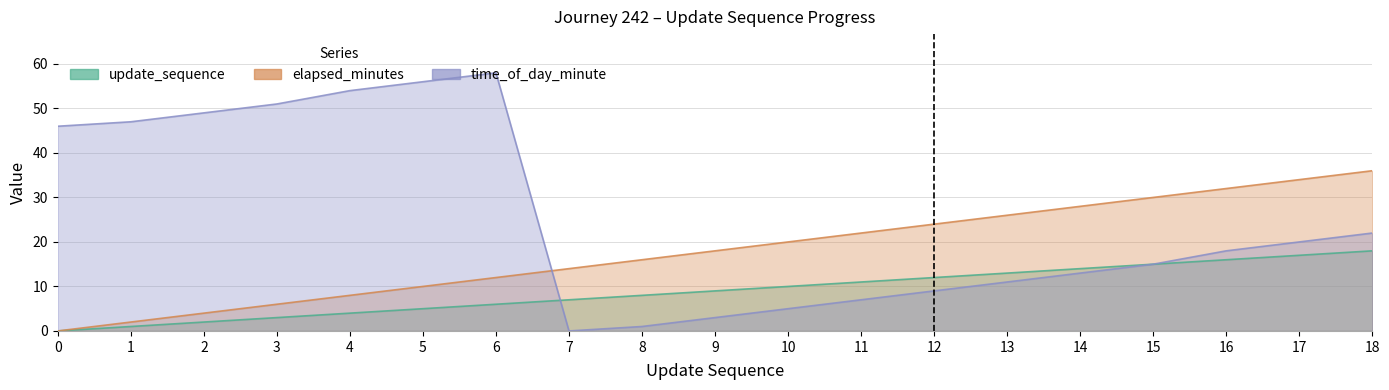

The value of update_sequence at 17 is 5. True or false?

False